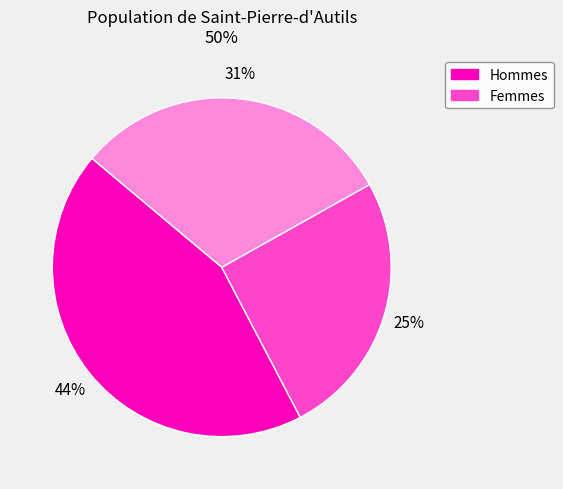

To the nearest percent, what is the average slice percentage?

33%